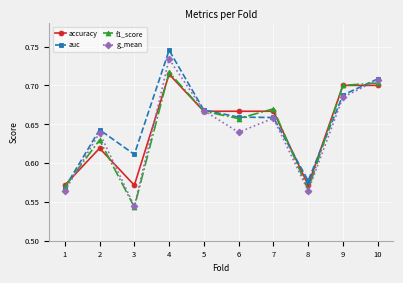

Which category has the lowest value across all series?

3